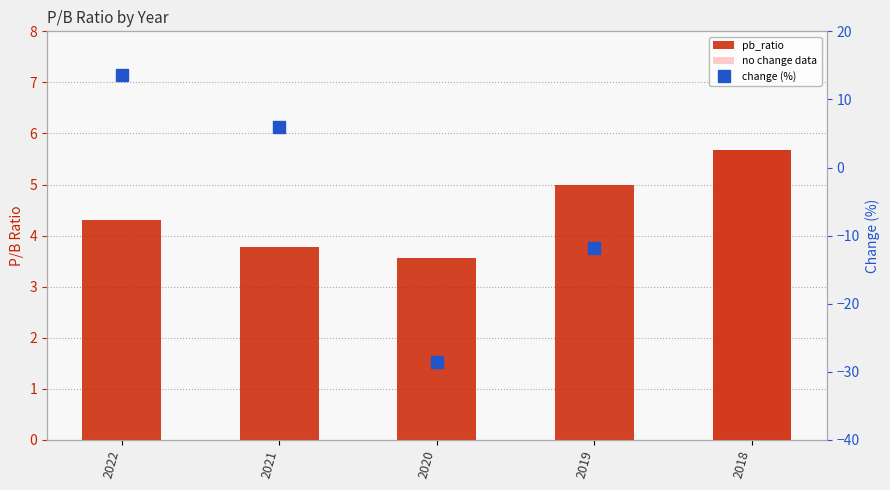

At which label is the value closest to 4?

2021